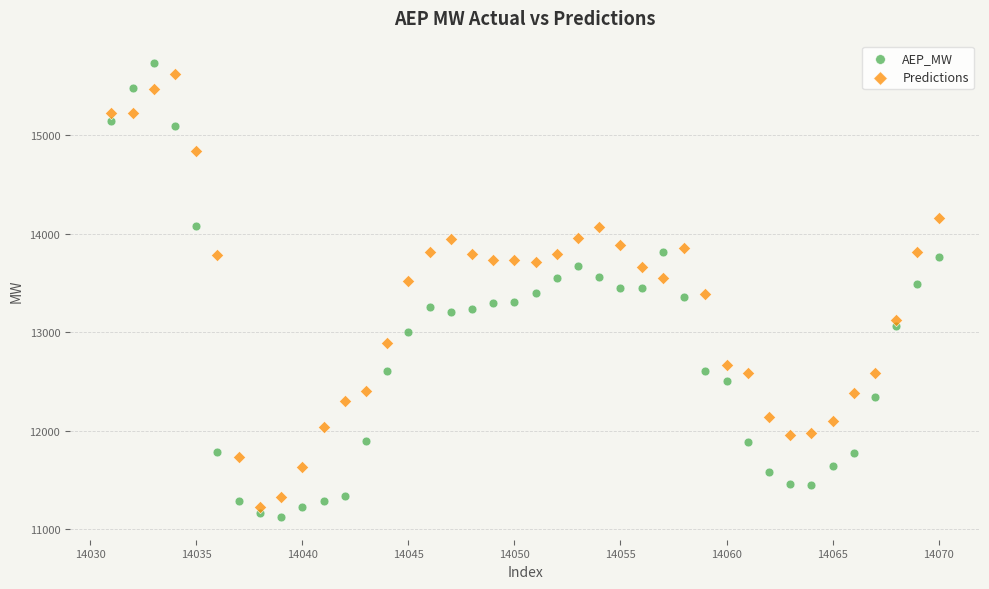

What is the X range (max minus min) for the scatter plot?

39.0